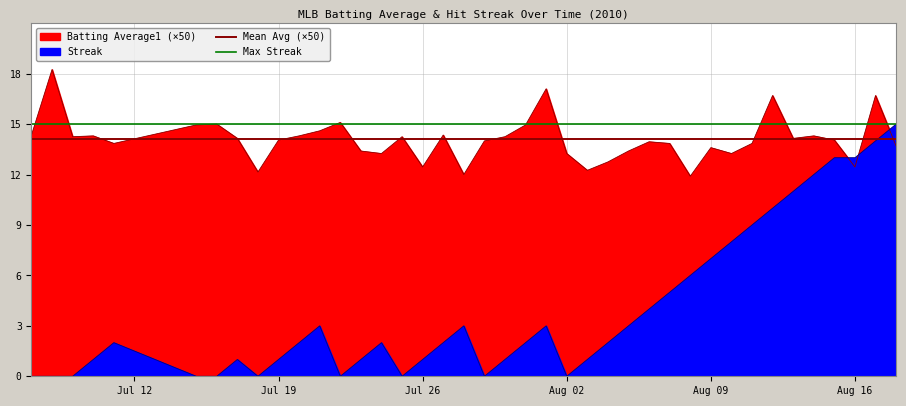

Where does the Streak series first go above 2?

2010-07-21